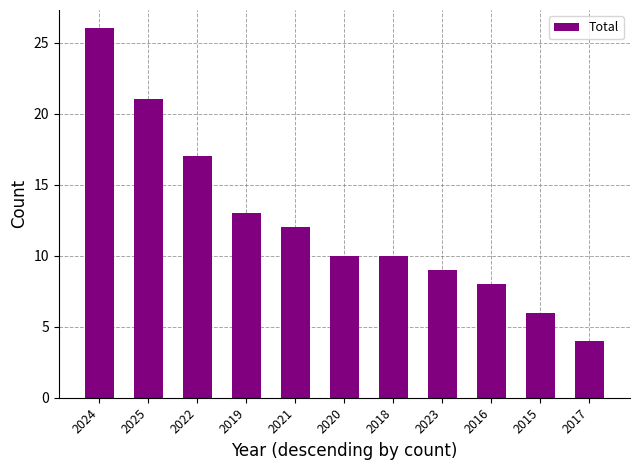

What is the average value?

12